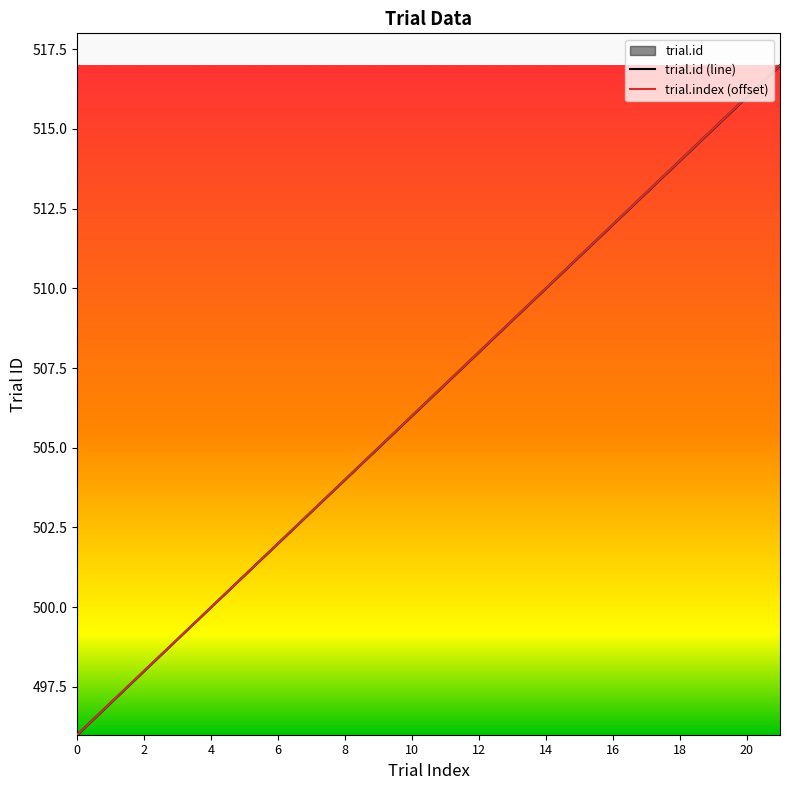

How many lines are shown in the chart?

2